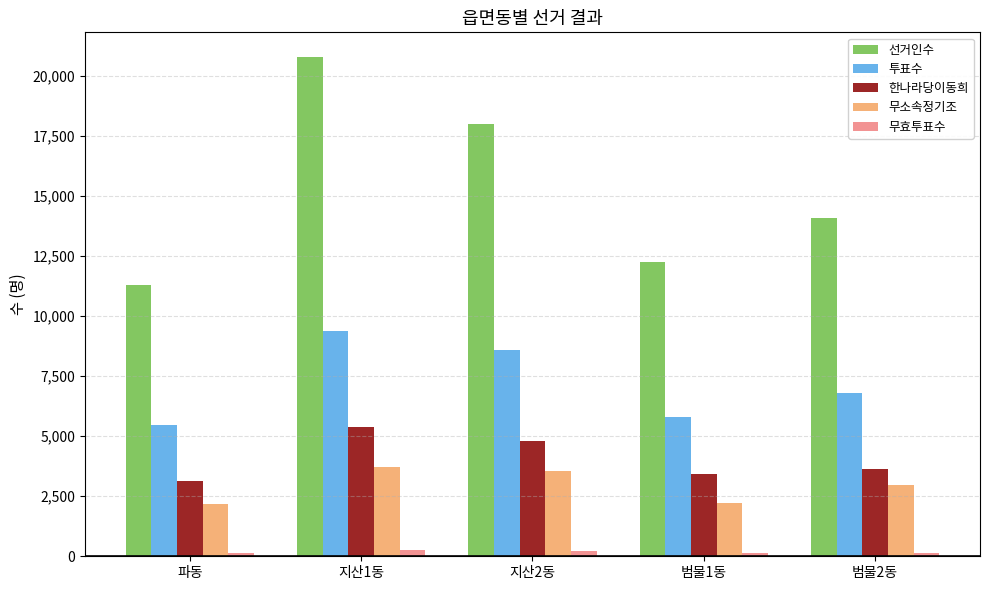

What position from the left is 지산2동?

3